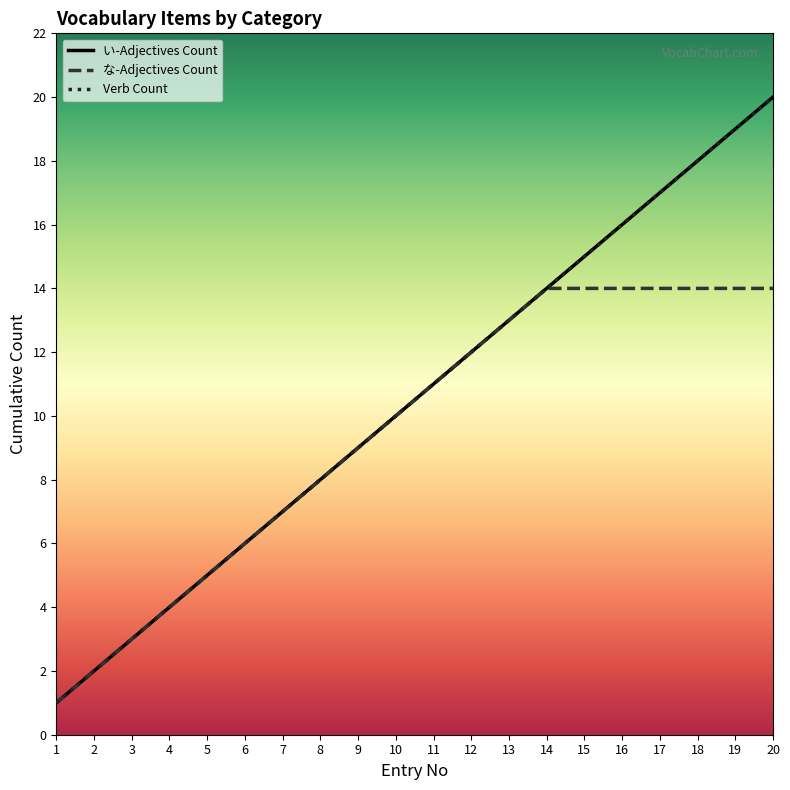

Does the chart display data point markers on the line(s)?

No